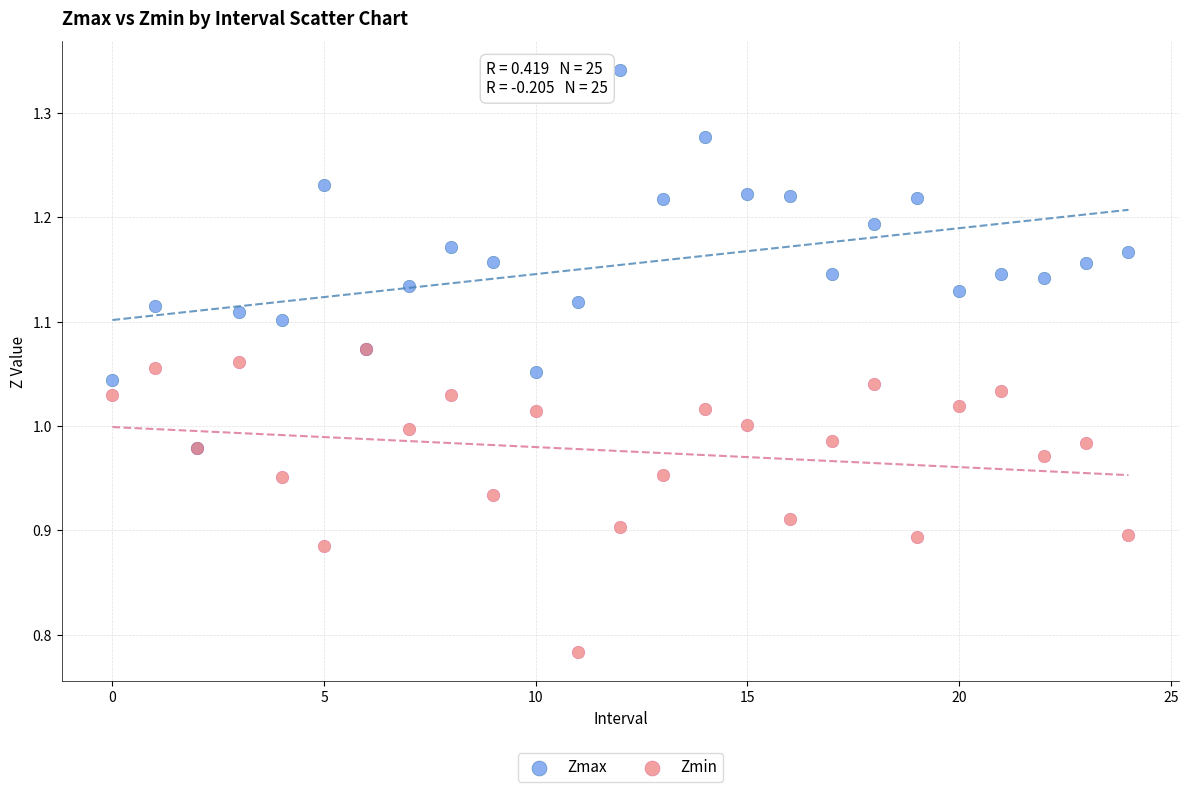

Which series reaches the minimum Y coordinate?

Zmin